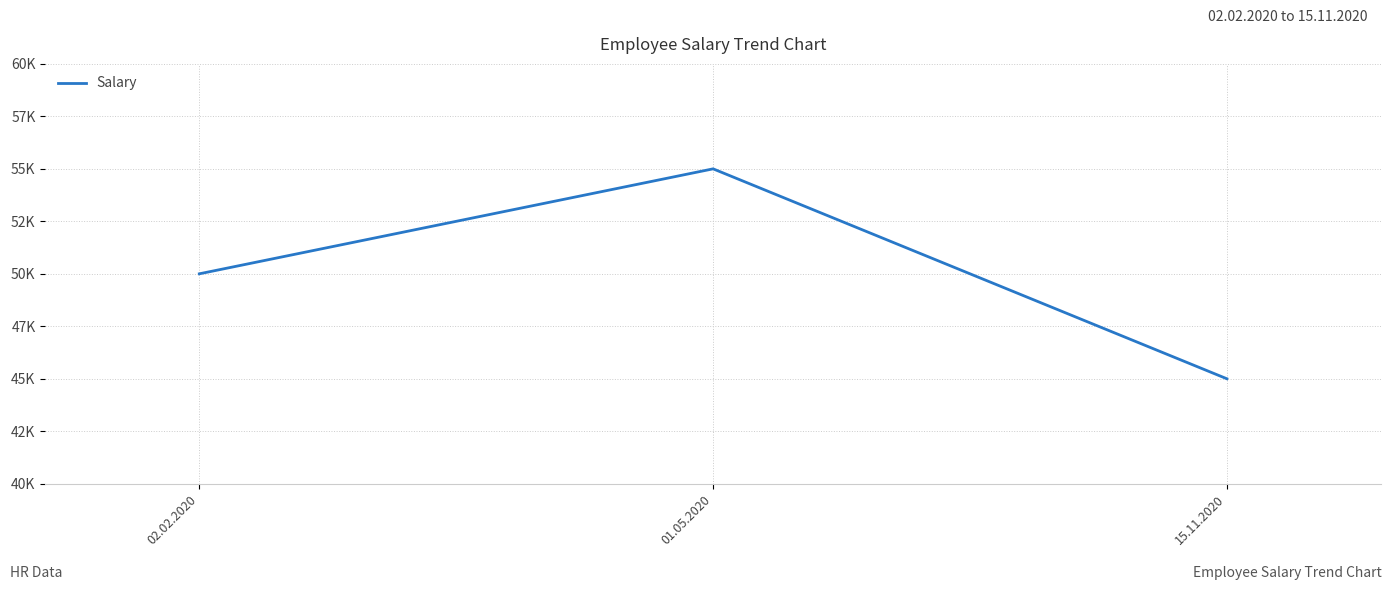

At which label is the value closest to 50000?

02.02.2020